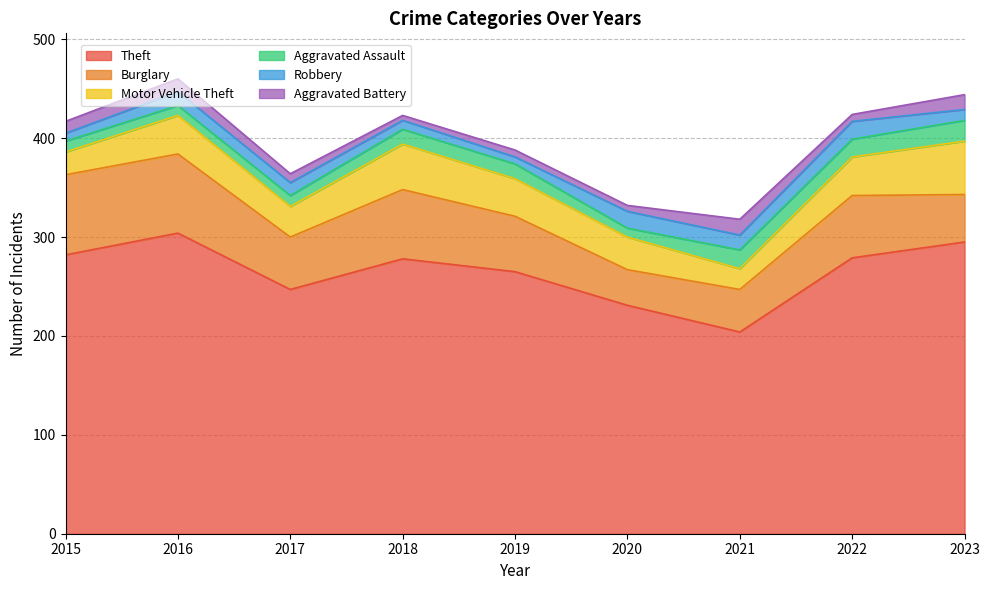

How many lines are shown in the chart?

6